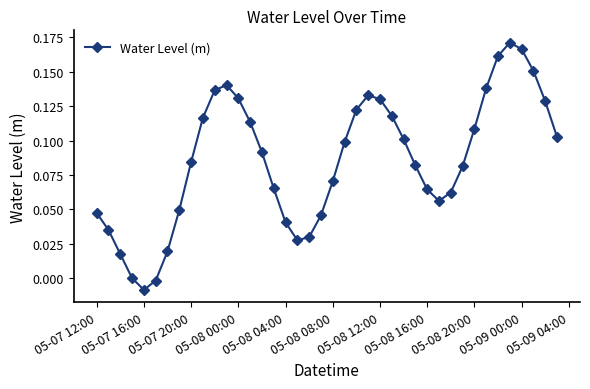

What is the sum of all values?

3.4